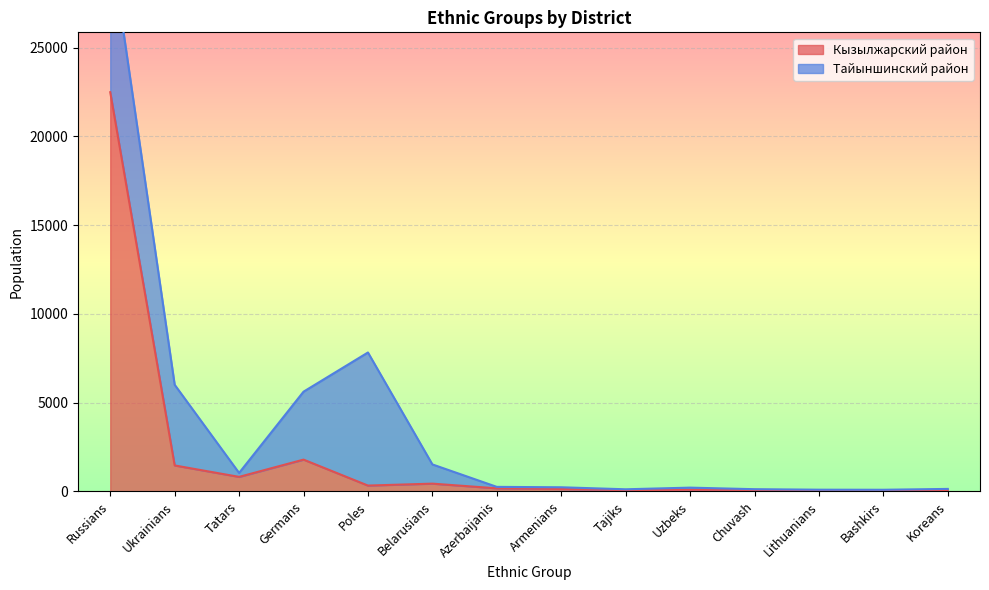

Rank the categories by value from lowest to highest.

Koreans, Bashkirs, Lithuanians, Tajiks, Chuvash, Uzbeks, Armenians, Azerbaijanis, Poles, Belarusians, Tatars, Ukrainians, Germans, Russians